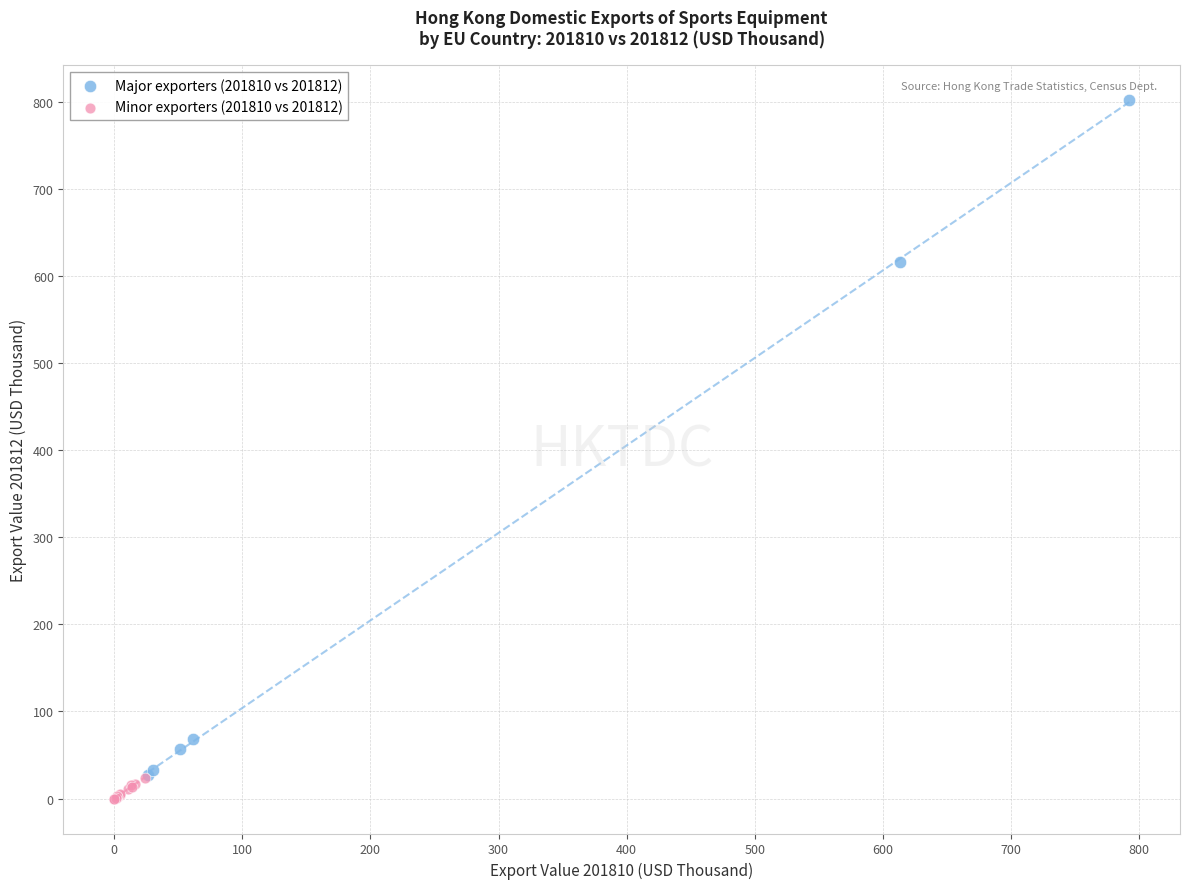

What are all the series names shown in the legend?

Major exporters (201810 vs 201812), Minor exporters (201810 vs 201812)